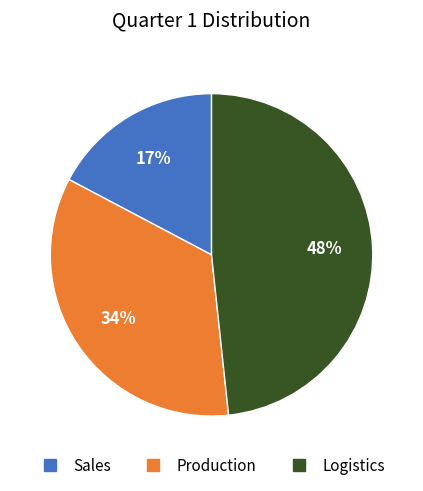

Do Production and Sales together represent more than half of the pie?

Yes